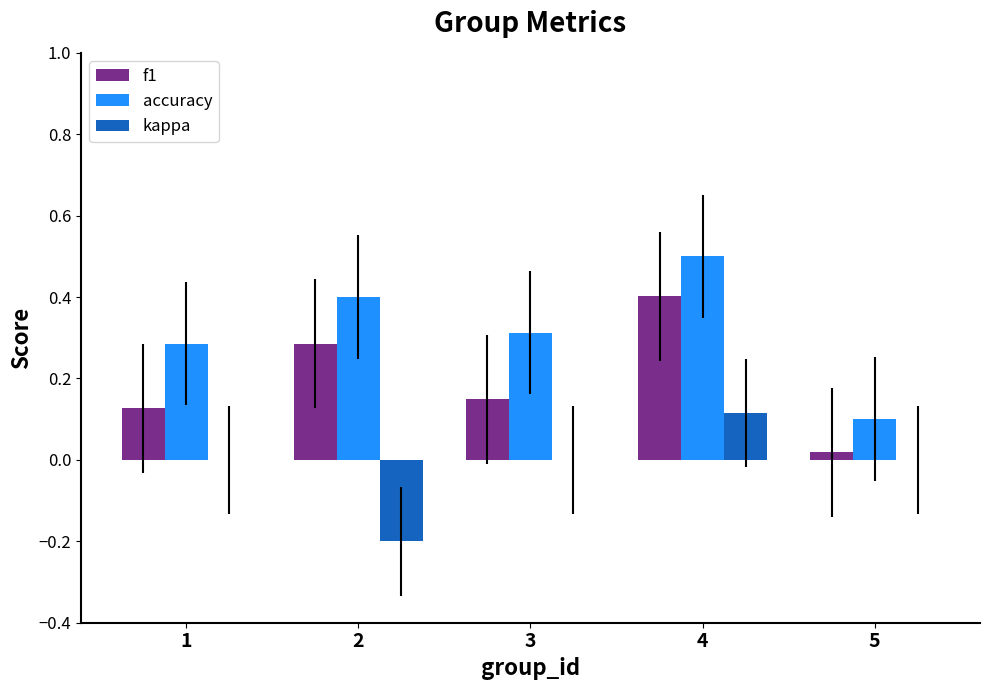

What is the maximum value for f1?

0.4